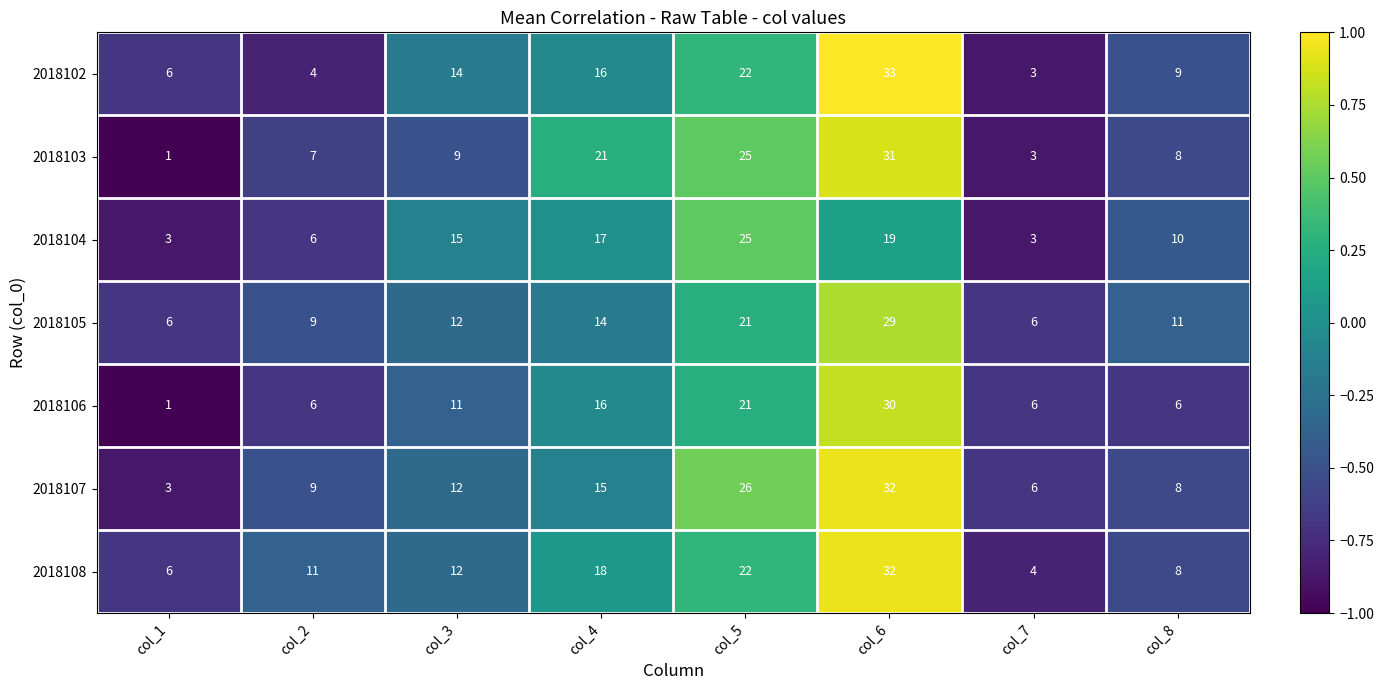

Which series has the largest total across all categories?

2018108